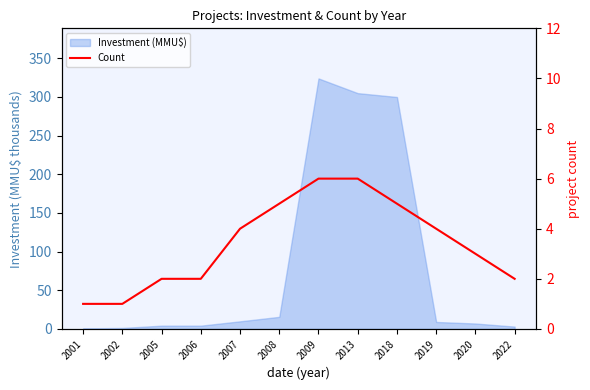

How many data points are less than 4?

6